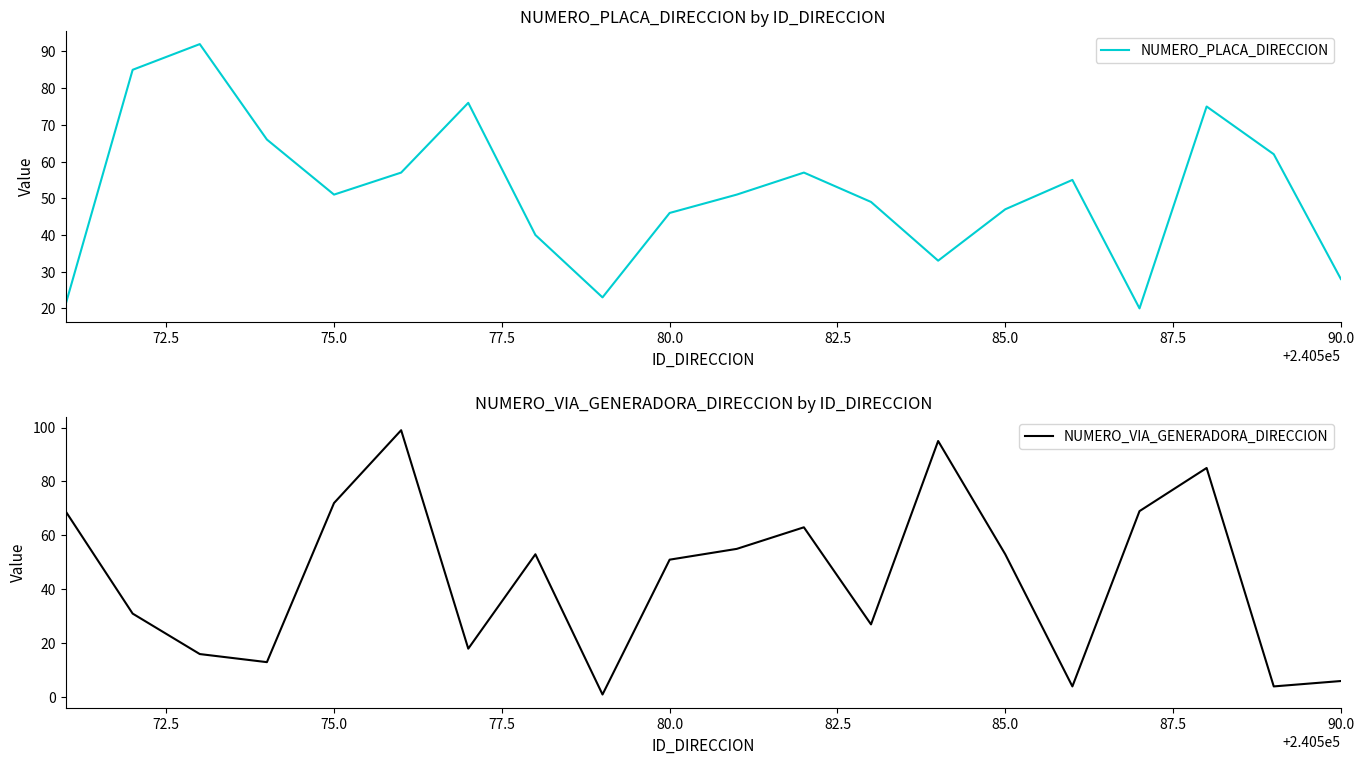

Is it true that NUMERO_VIA_GENERADORA_DIRECCION equals 6 at 90.0?

True